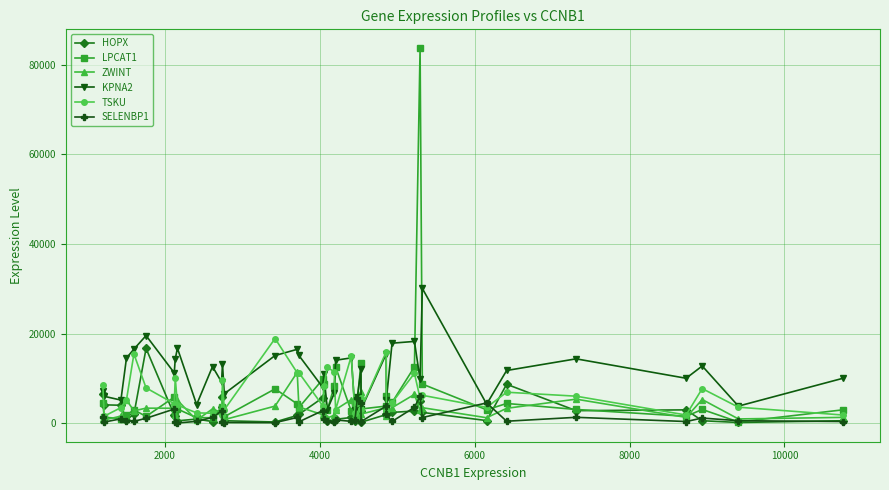

True or false: SELENBP1 has more than 1 interior local peaks.

True